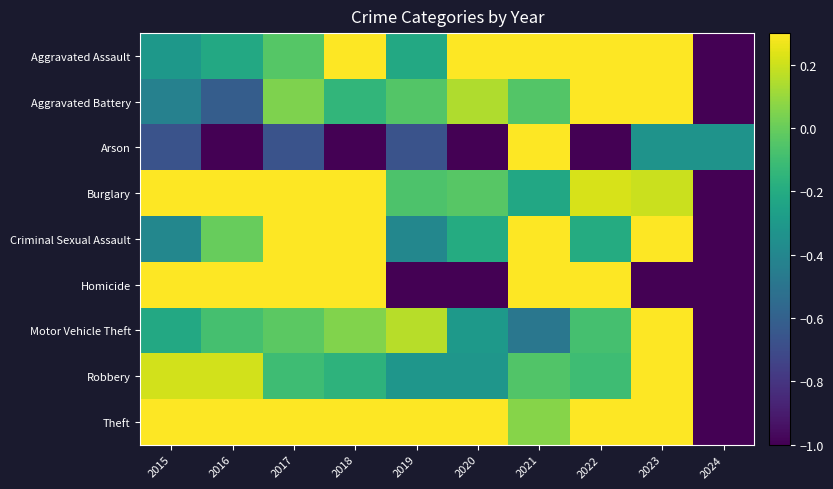

Which series changed the most between 2015 and 2023?

Homicide